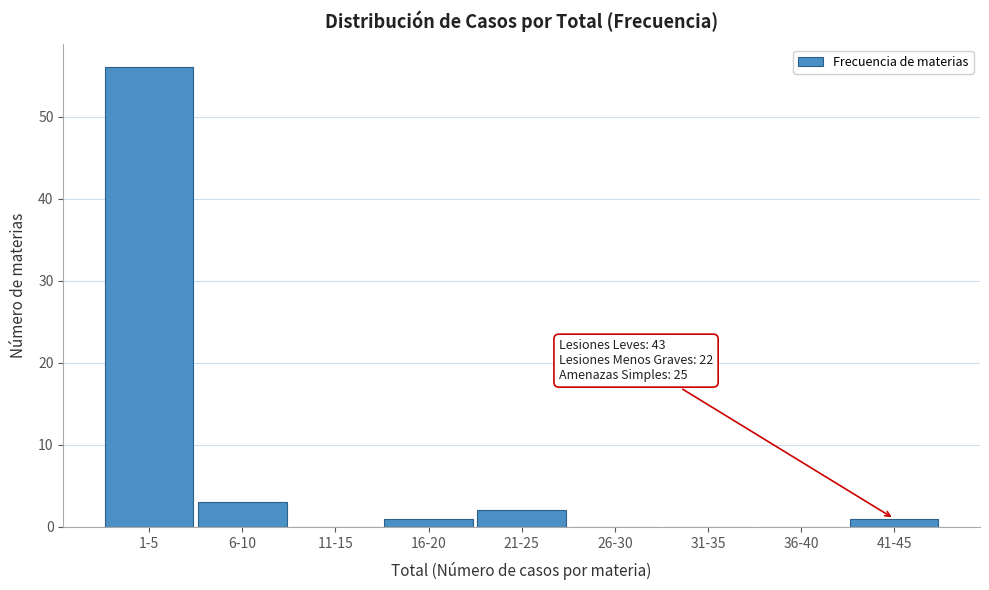

Reading left to right, list all the values displayed in this chart.

1-5=56	6-10=3	11-15=0	16-20=1	21-25=2	26-30=0	31-35=0	36-40=0	41-45=1